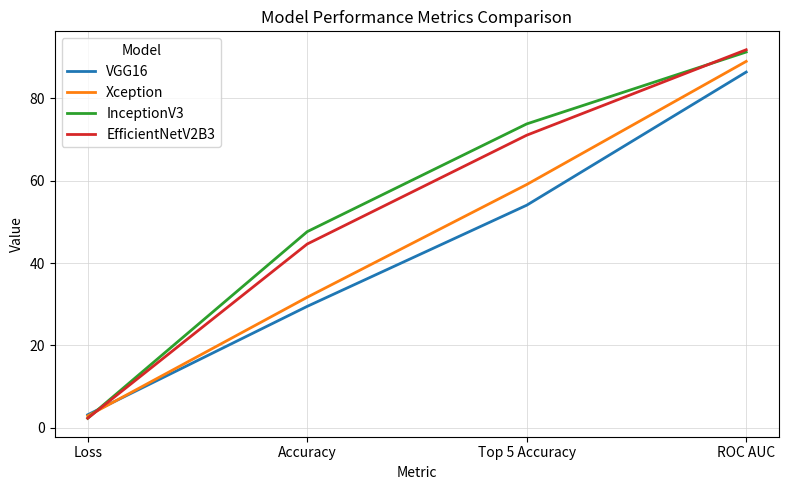

Which series has the largest total across all categories?

InceptionV3